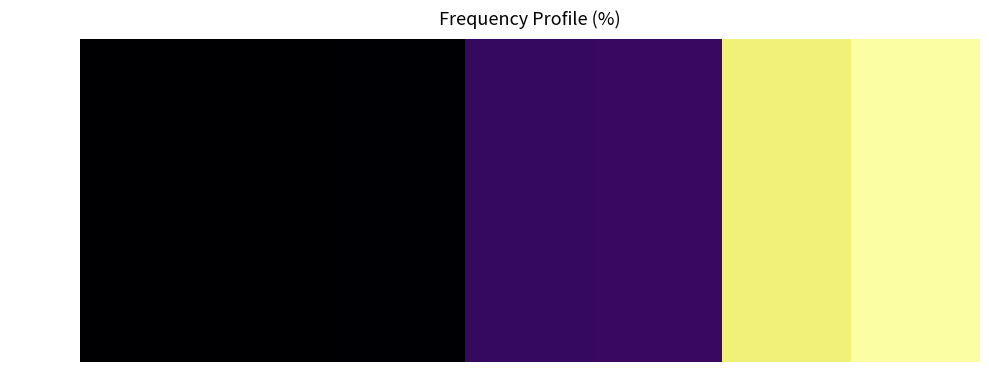

At > 50.05, list the series in order from smallest to largest.

NEW GRID, SR GRID